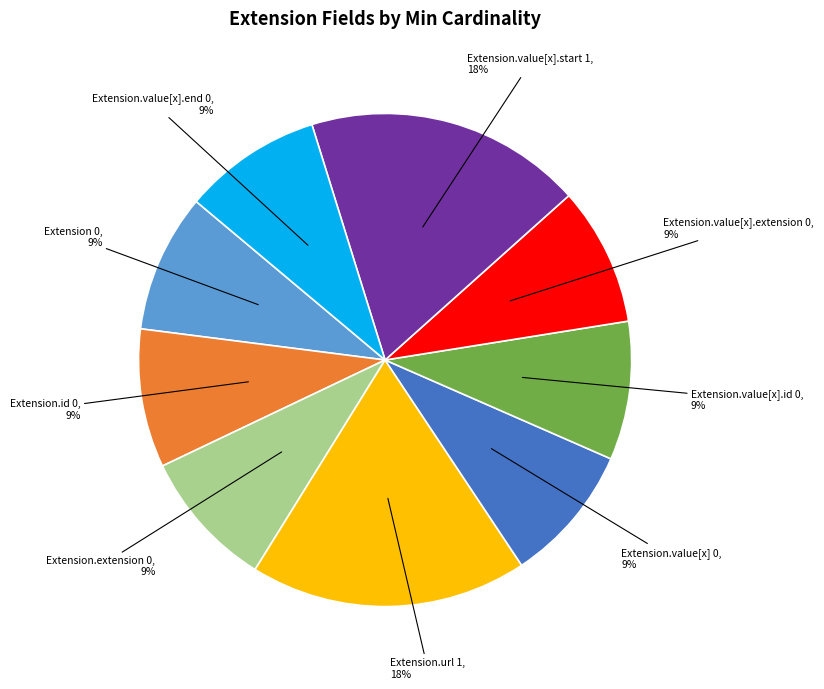

Combined, do Extension.url and Extension.value[x].extension account for over 50%?

No